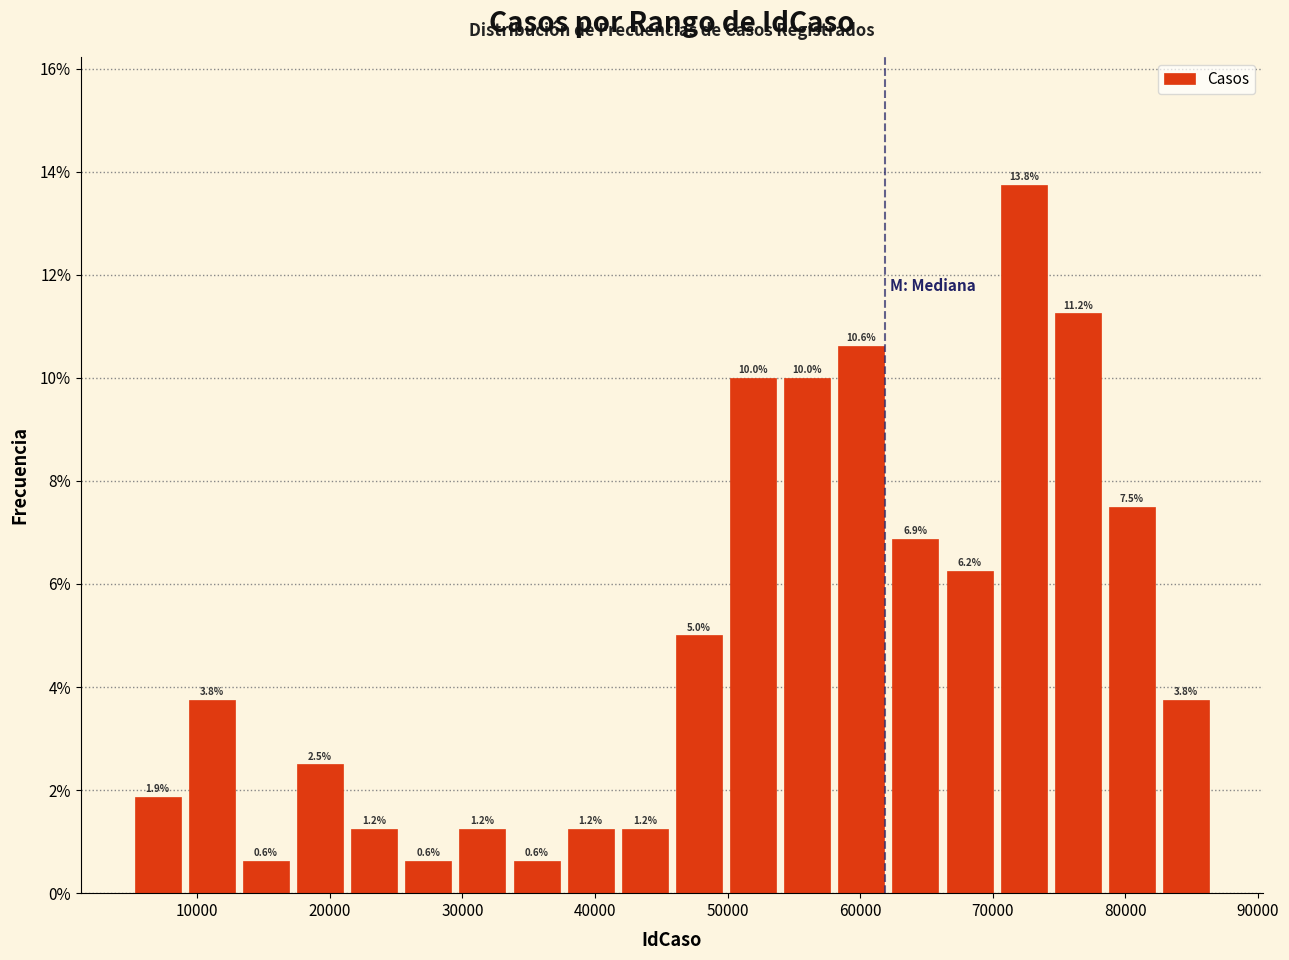

What is the height of the bar covering 38000 to 42000 on the x-axis? The bar edges are not printed on the chart, so give them approximately, as read against the axis.

1.2